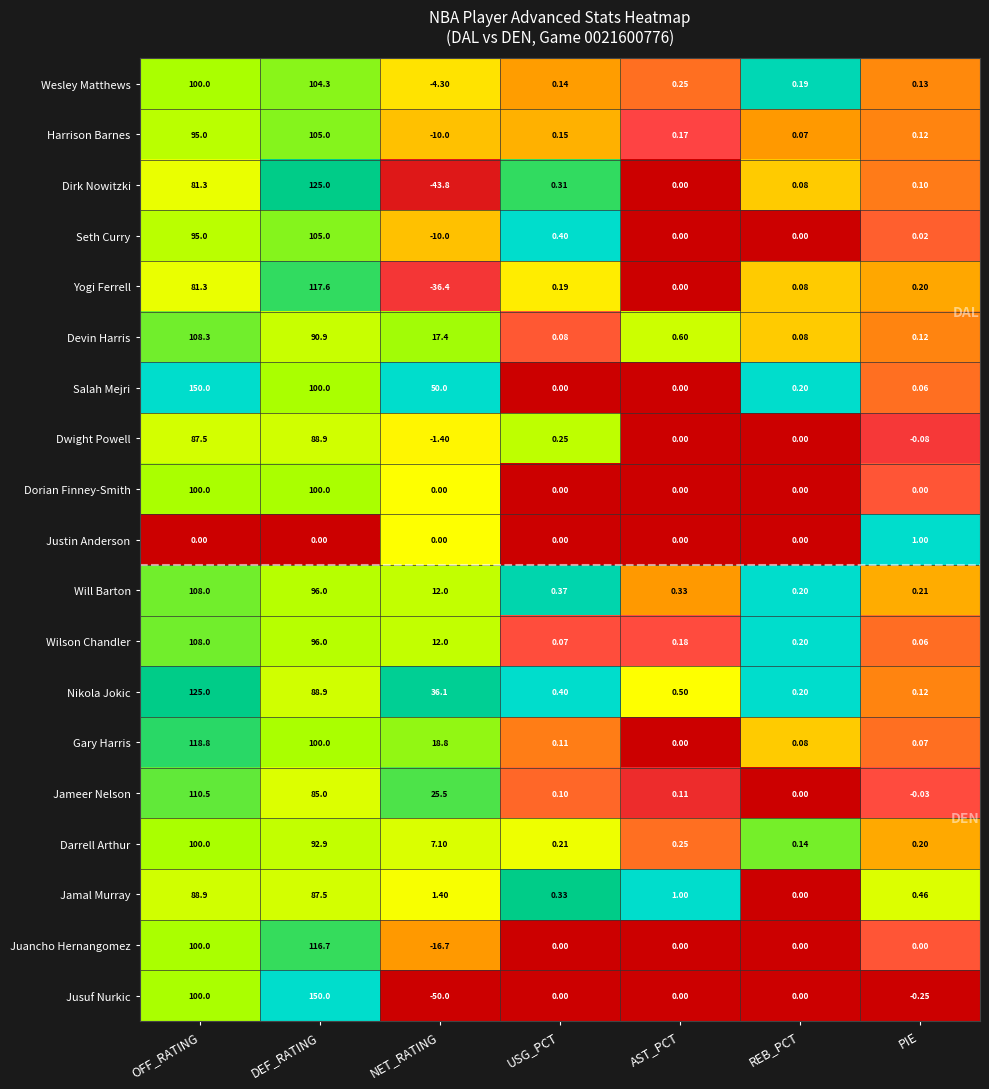

Rank the categories by Darrell Arthur value from lowest to highest.

REB_PCT, PIE, USG_PCT, AST_PCT, NET_RATING, DEF_RATING, OFF_RATING